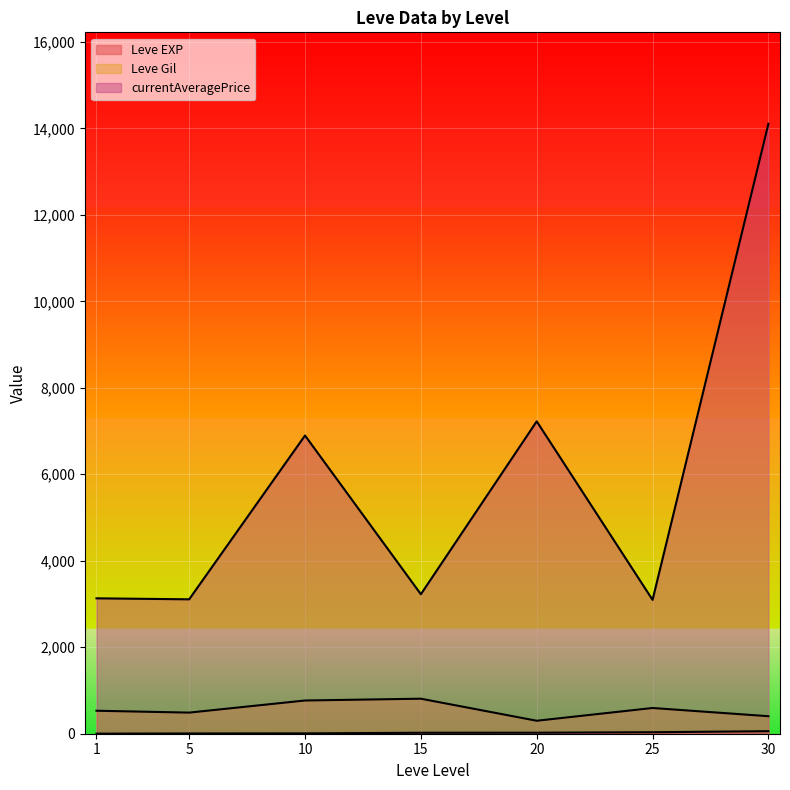

How many lines are shown in the chart?

3